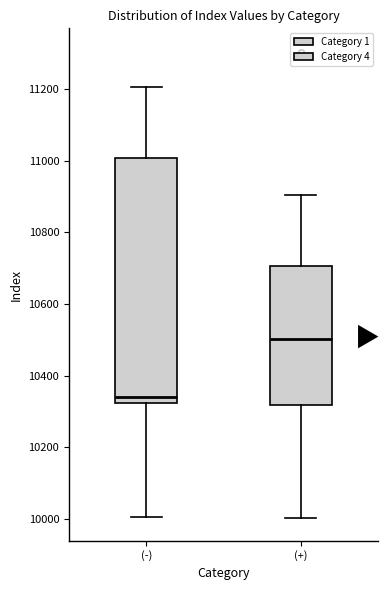

Which box has the highest median line?

(+)